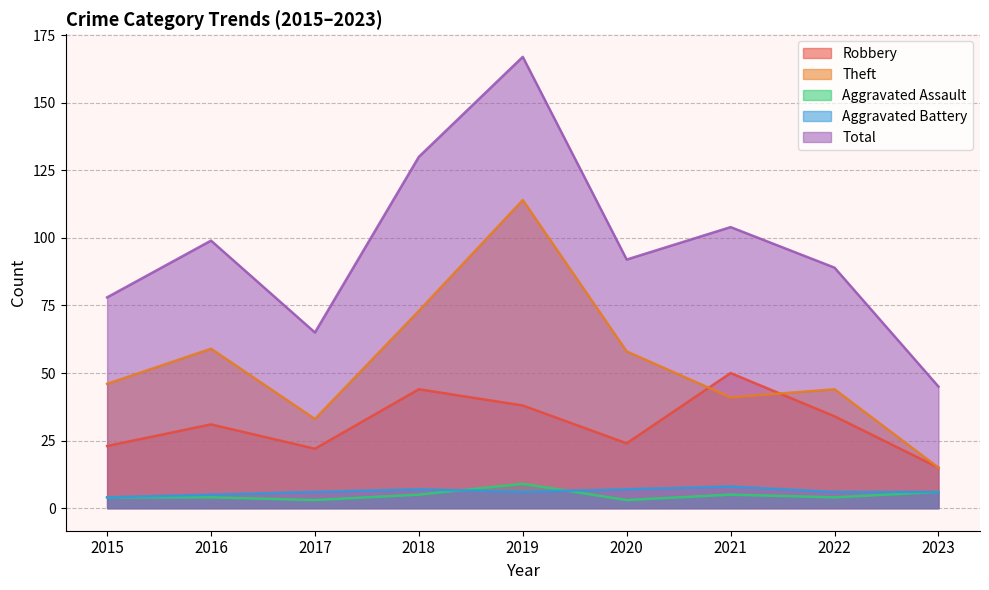

Is the value of Robbery at 2021 greater than the value of Total at 2015?

No